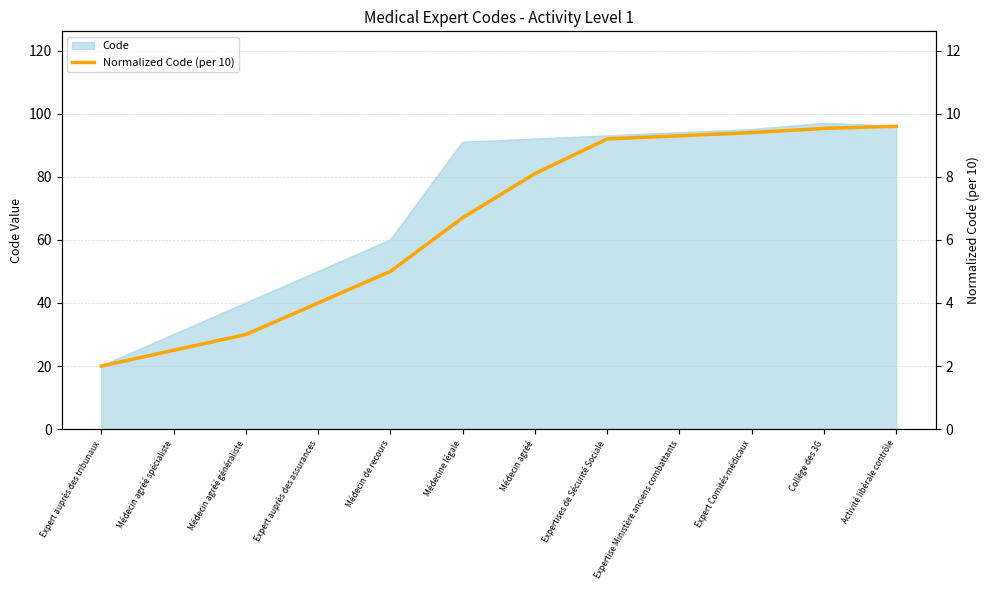

What is the value of the 9th point from the left?

9.3